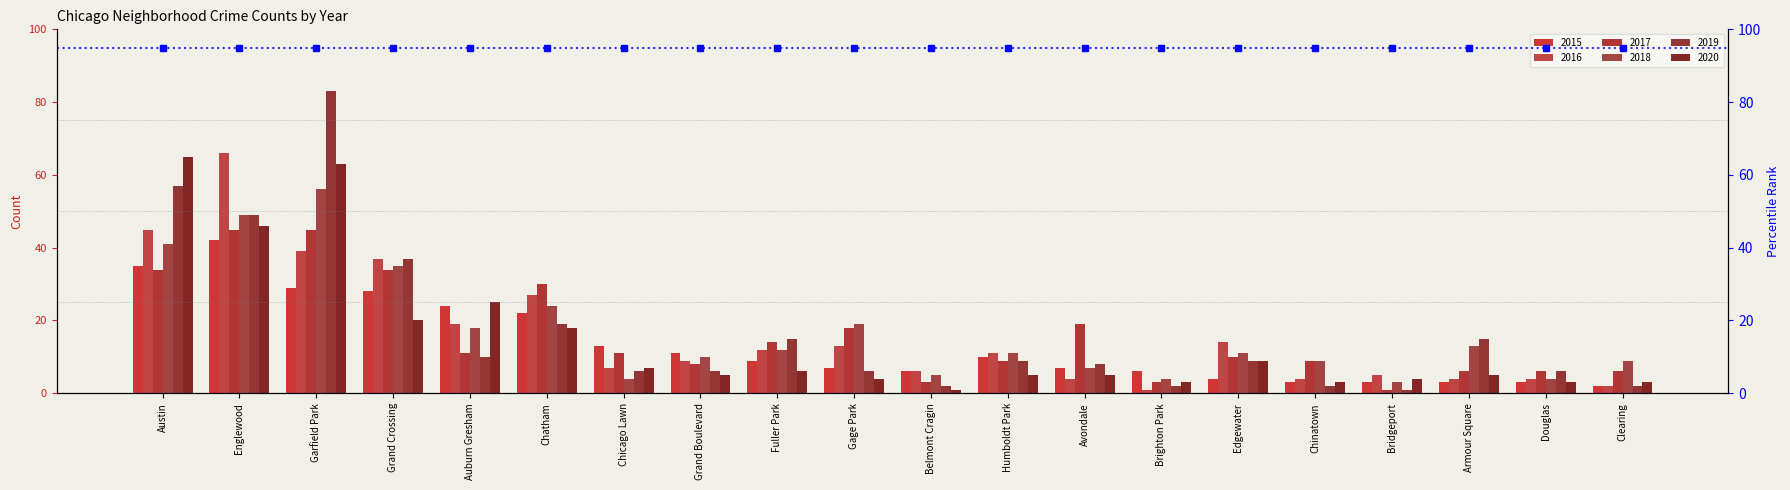

Between Garfield Park and Fuller Park, which series saw the biggest shift?

2019